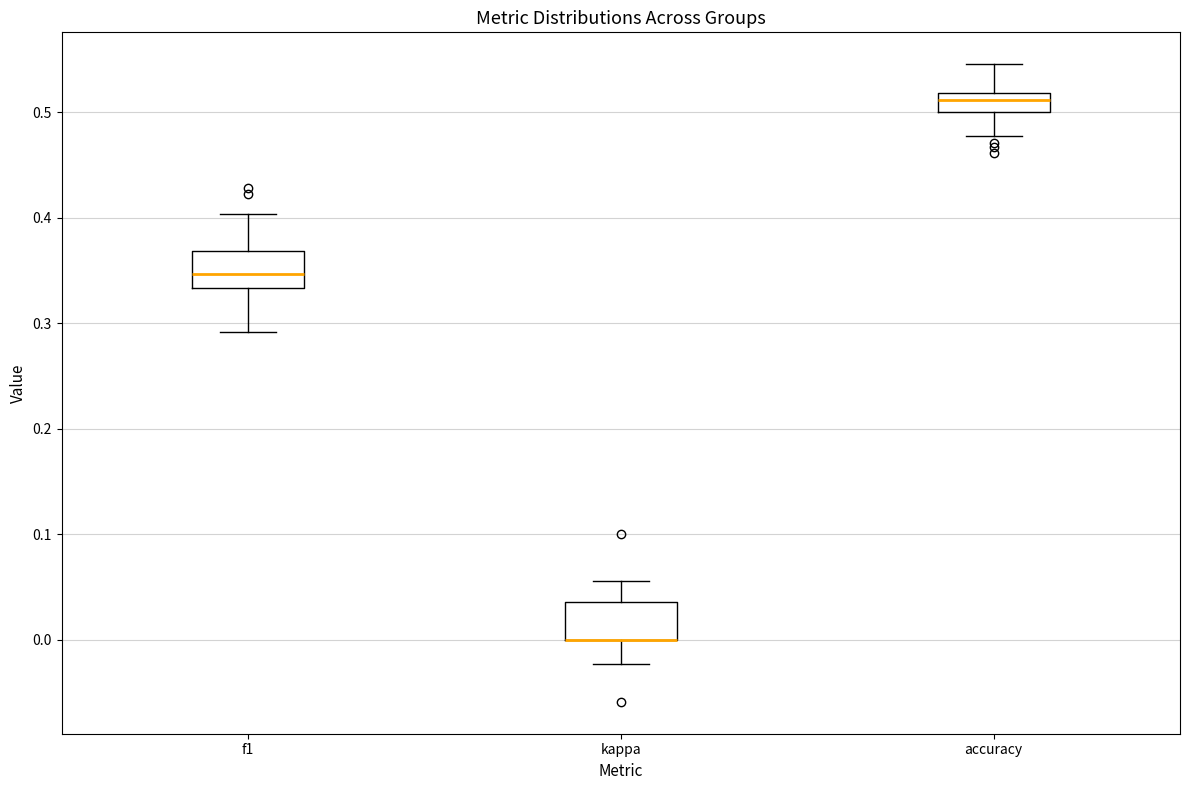

Reading left to right, transcribe this box plot: for each box, give where its median line is, the range the box spans, and where its two whiskers end, as read against the y-axis. The values are not printed on the chart, so give them approximately, as read against the axis.

f1: median 0.35, box 0.33 to 0.37, whiskers 0.29 to 0.40
kappa: median 0.00 (drawn on the box's lower edge), box 0.00 to 0.04, whiskers -0.02 to 0.06
accuracy: median 0.51, box 0.50 to 0.52, whiskers 0.48 to 0.55